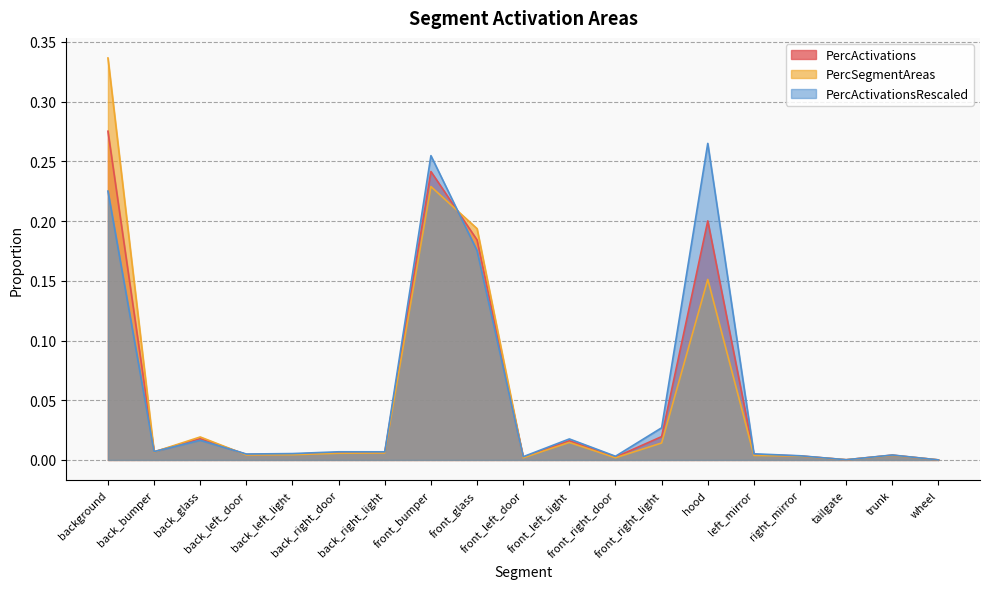

The value of PercActivationsRescaled at back_bumper is 0.0. True or false?

True